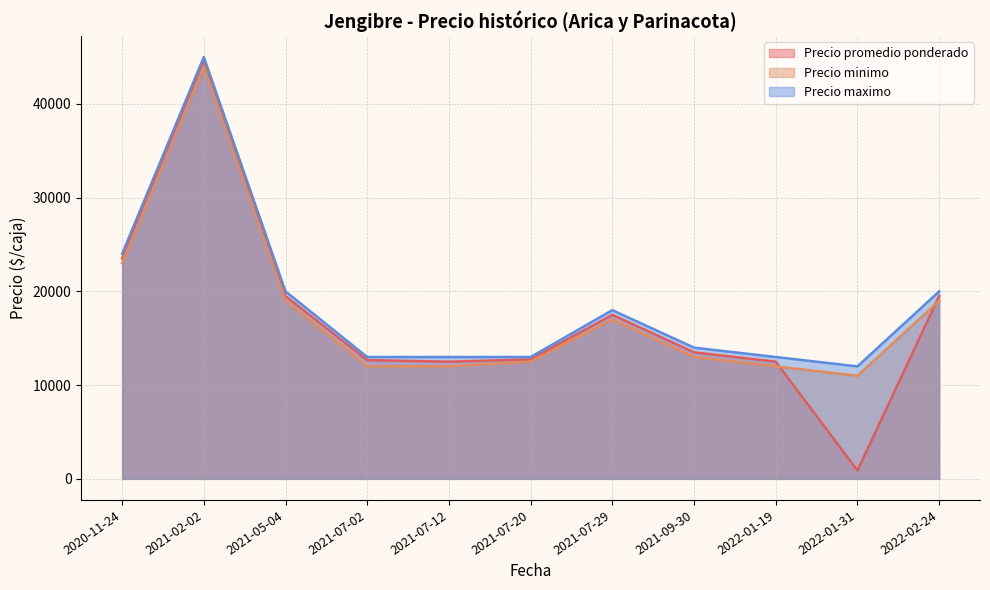

What is the difference between the maximum and minimum values in the Precio minimo series?

33000